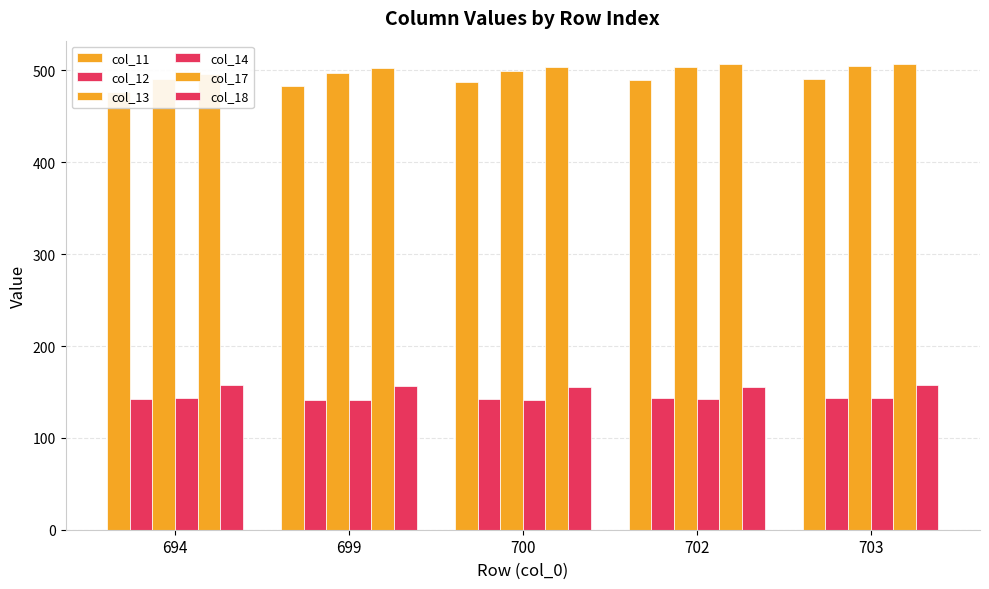

Reading right to left, transcribe all the data shown in this chart.

col_11: 490.7	489.9	487.4	483.3	477.1
col_12: 143.6	143.2	142.5	141.5	142.0
col_13: 505.4	503.6	499.6	497.7	491.2
col_14: 143.7	142.4	141.7	141.1	142.9
col_17: 507.0	507.1	503.5	502.7	496.5
col_18: 157.8	155.8	155.9	156.1	157.3